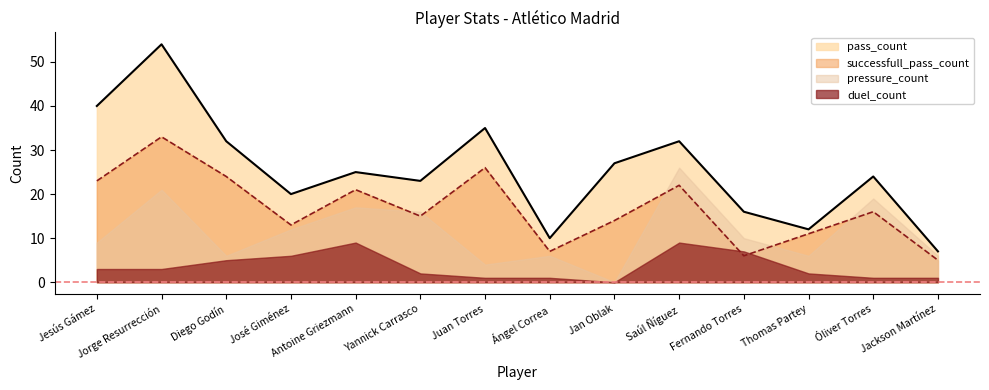

What is the difference between the pass_count values at Yannick Carrasco and Antoine Griezmann?

2